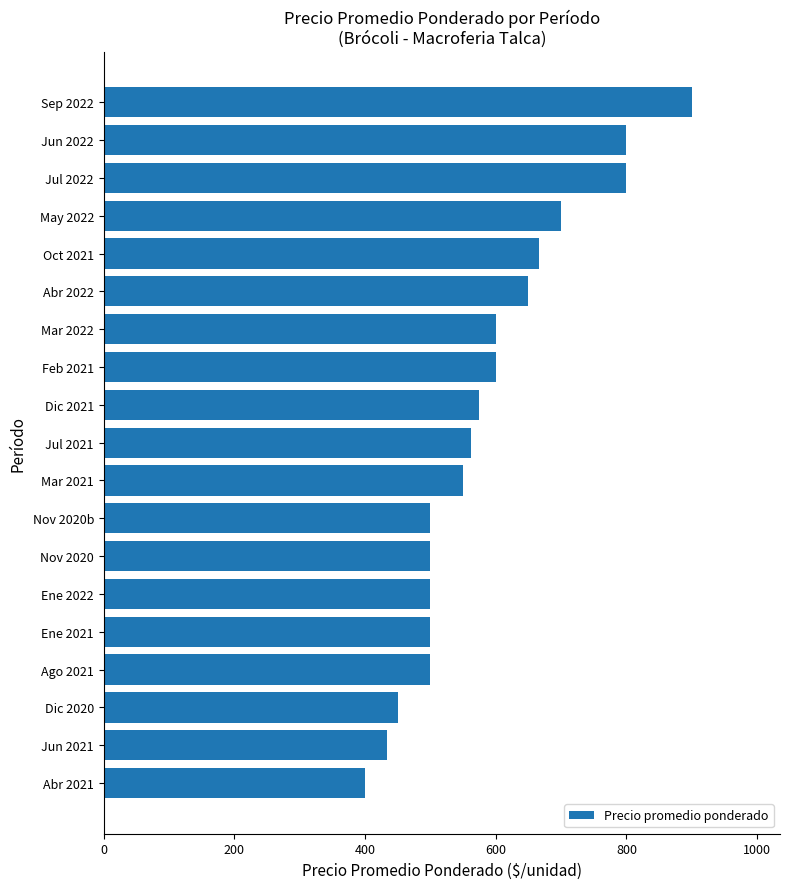

Reading top to bottom, transcribe all the data shown in this chart.

Sep 2022=900.0	Jun 2022=800.0	Jul 2022=800.0	May 2022=700.0	Oct 2021=666.7	Abr 2022=650.0	Mar 2022=600.0	Feb 2021=600.0	Dic 2021=575.0	Jul 2021=562.5	Mar 2021=550.0	Nov 2020b=500.0	Nov 2020=500.0	Ene 2022=500.0	Ene 2021=500.0	Ago 2021=500.0	Dic 2020=450.0	Jun 2021=433.3	Abr 2021=400.0